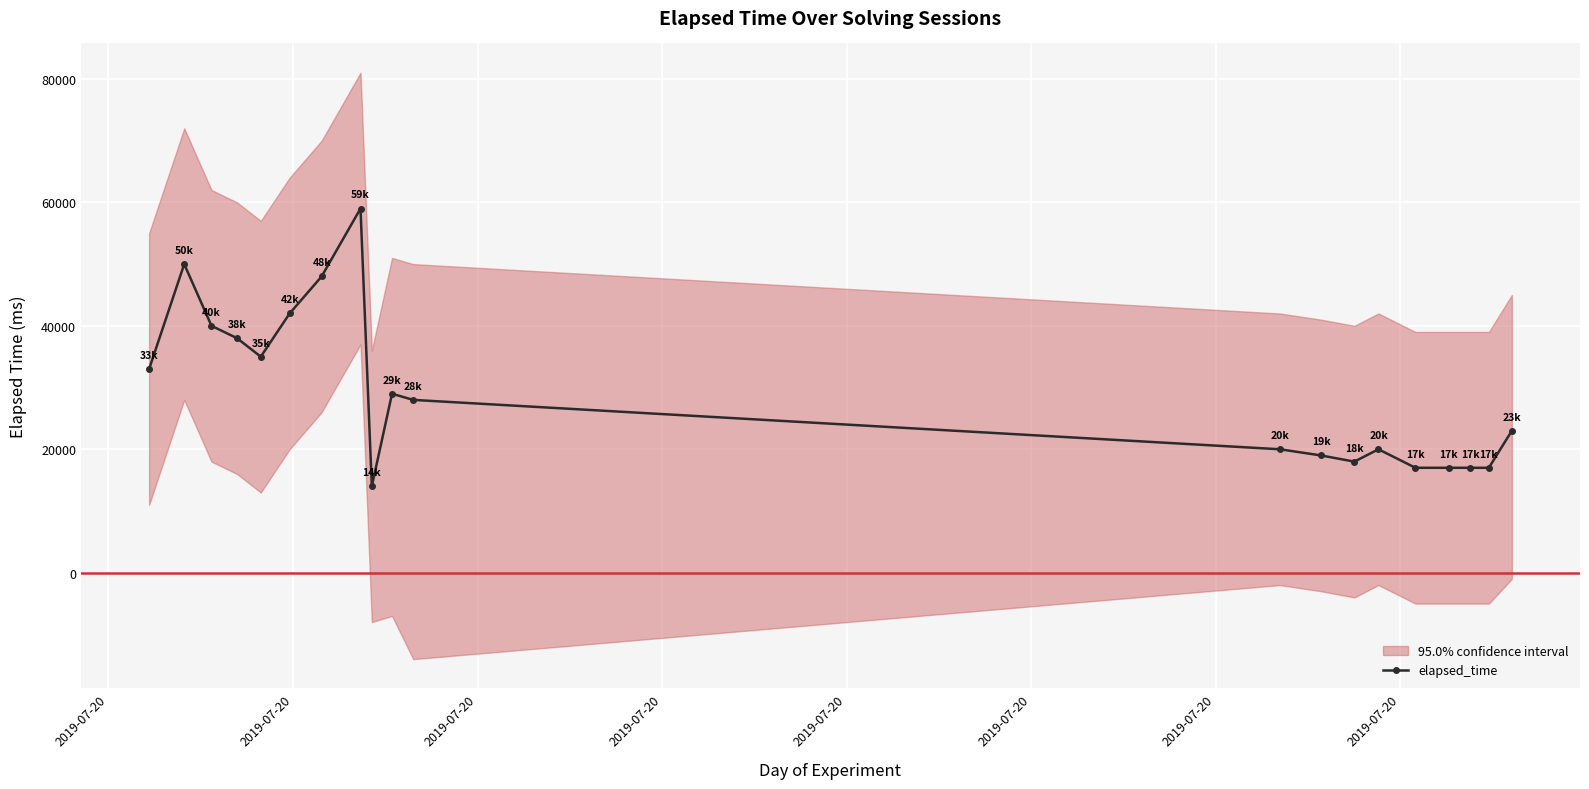

Count the number of values greater than 28000.

9